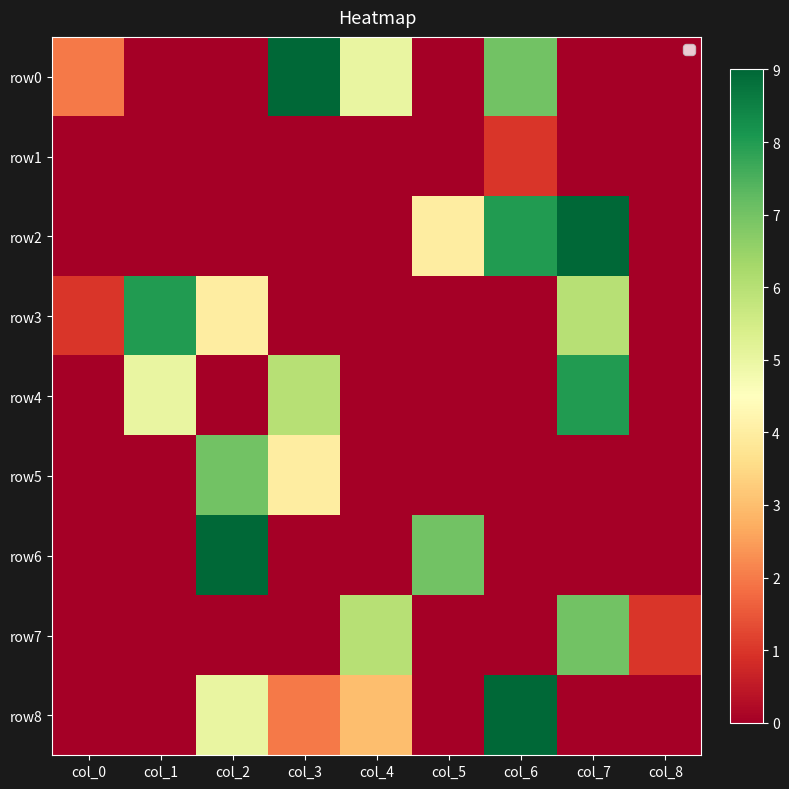

Between col_4 and col_6, which is larger?

col_6